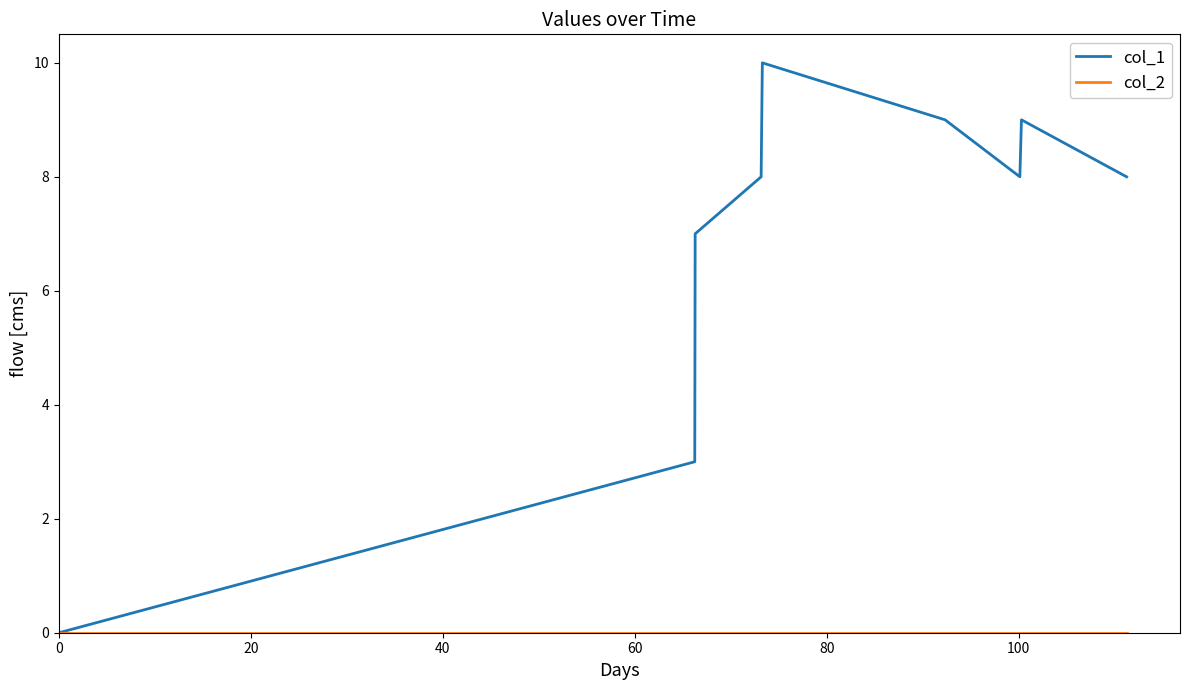

Which series has the largest total across all categories?

col_1